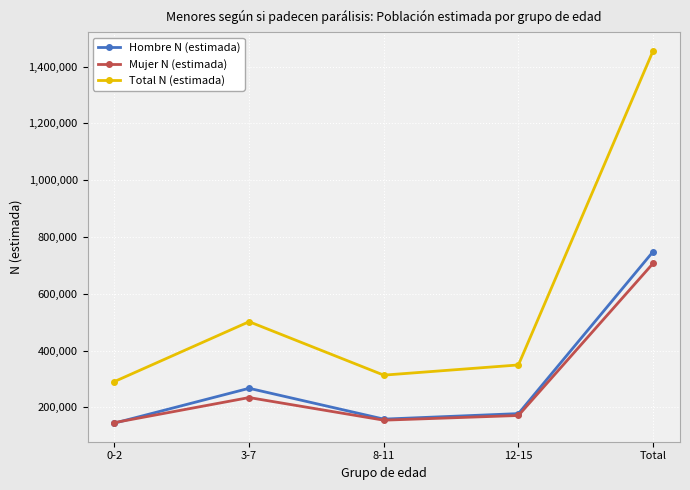

Where is the first local maximum for Hombre N (estimada)?

3-7